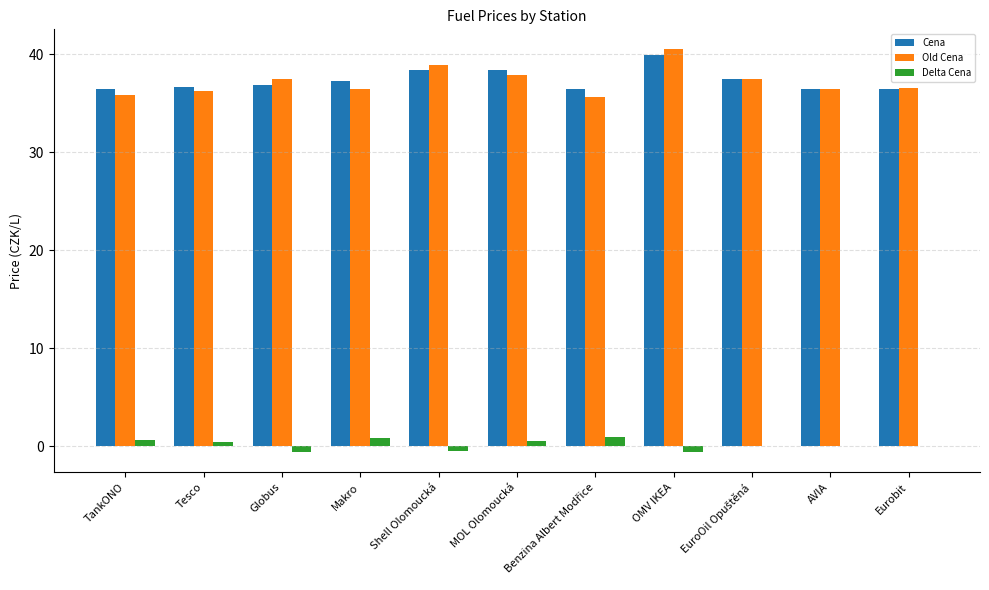

Is it true that Old Cena equals 14.1 at AVIA?

False